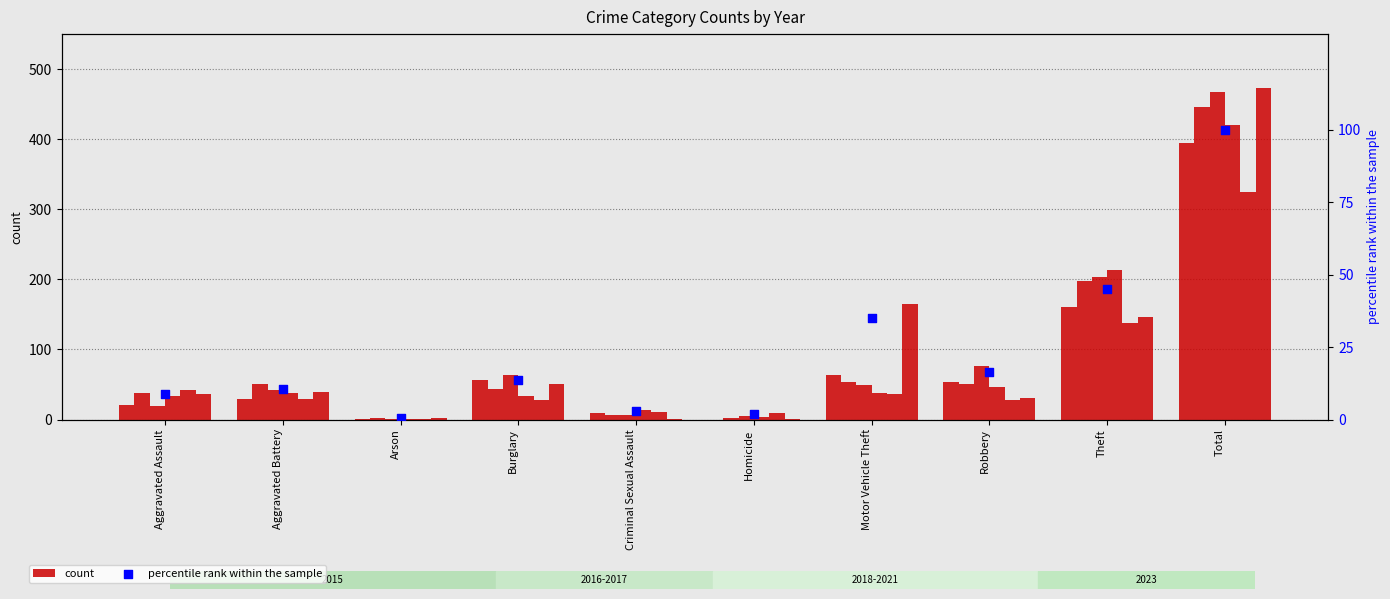

Between Theft and Aggravated Assault, which is larger?

Theft